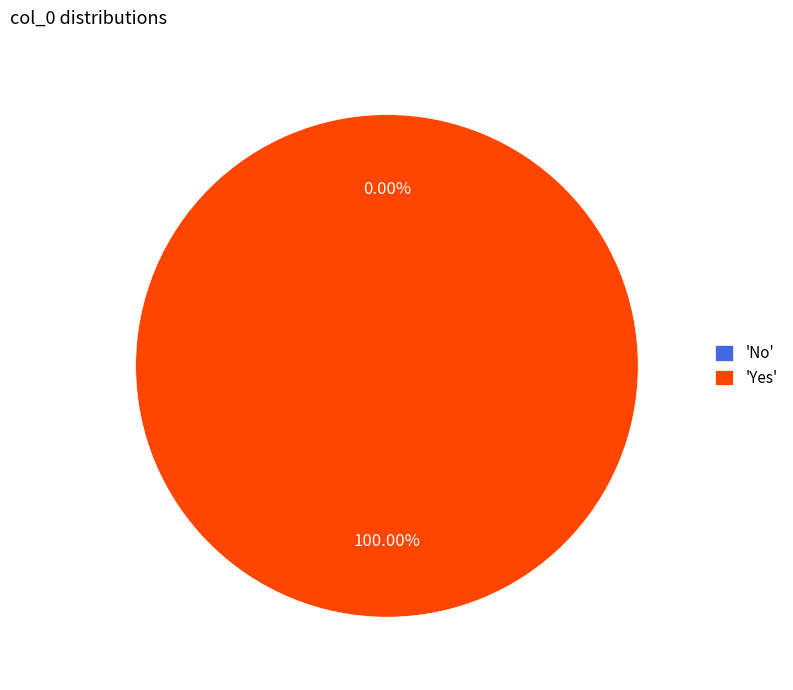

Is No the majority of the pie?

No